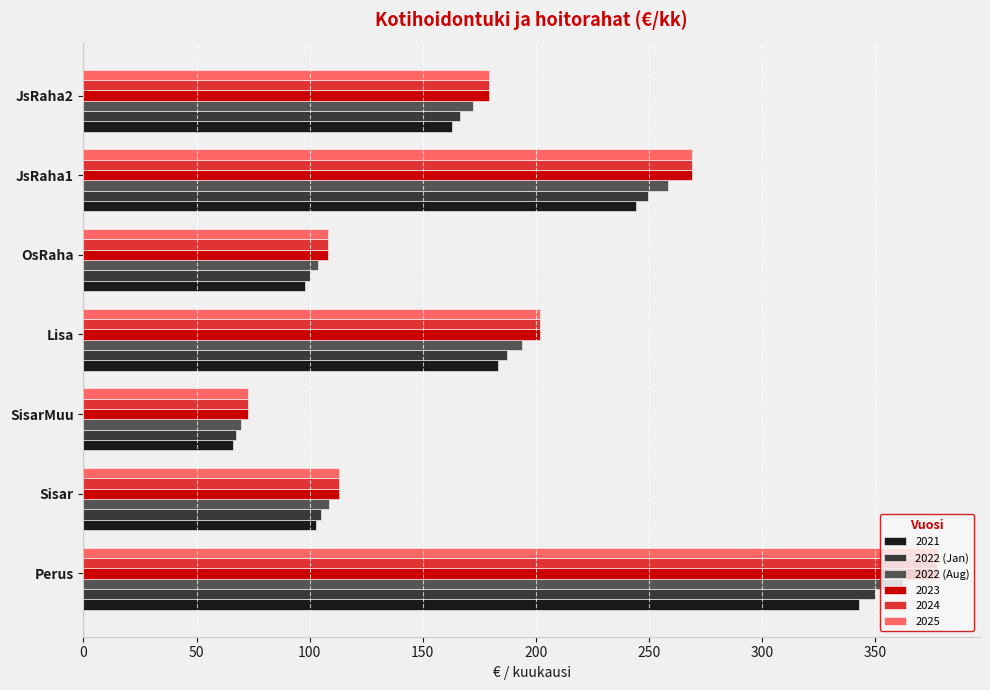

What is the sum of all 2022 (Aug) values?

1269.7